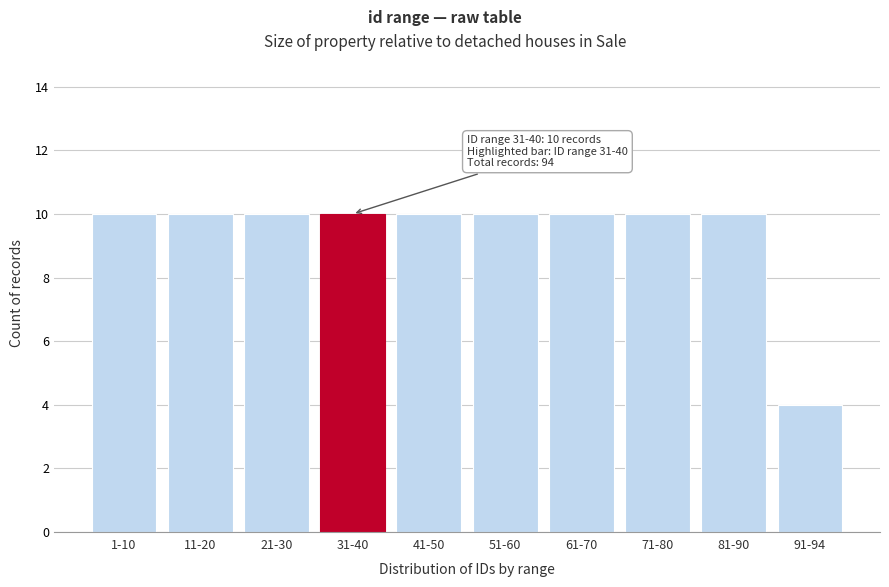

Reading left to right, what are all the values shown in this chart?

1-10=10	11-20=10	21-30=10	31-40=10	41-50=10	51-60=10	61-70=10	71-80=10	81-90=10	91-94=4